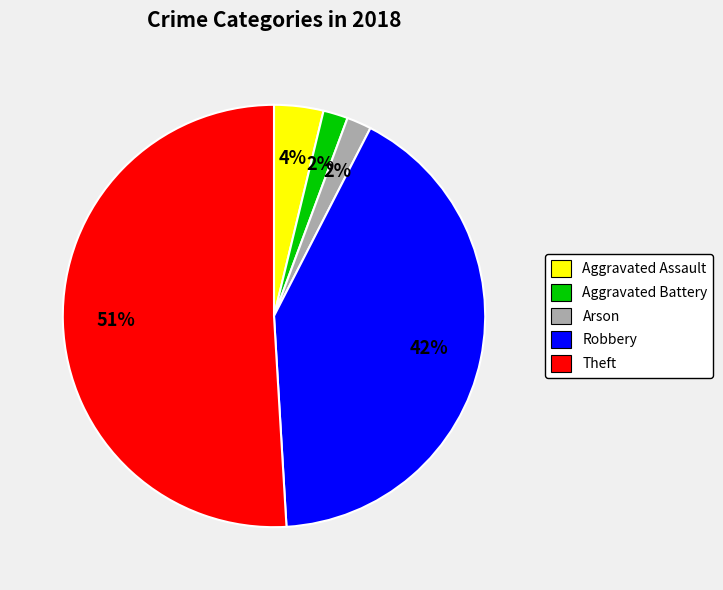

How many segments does this pie chart have?

5